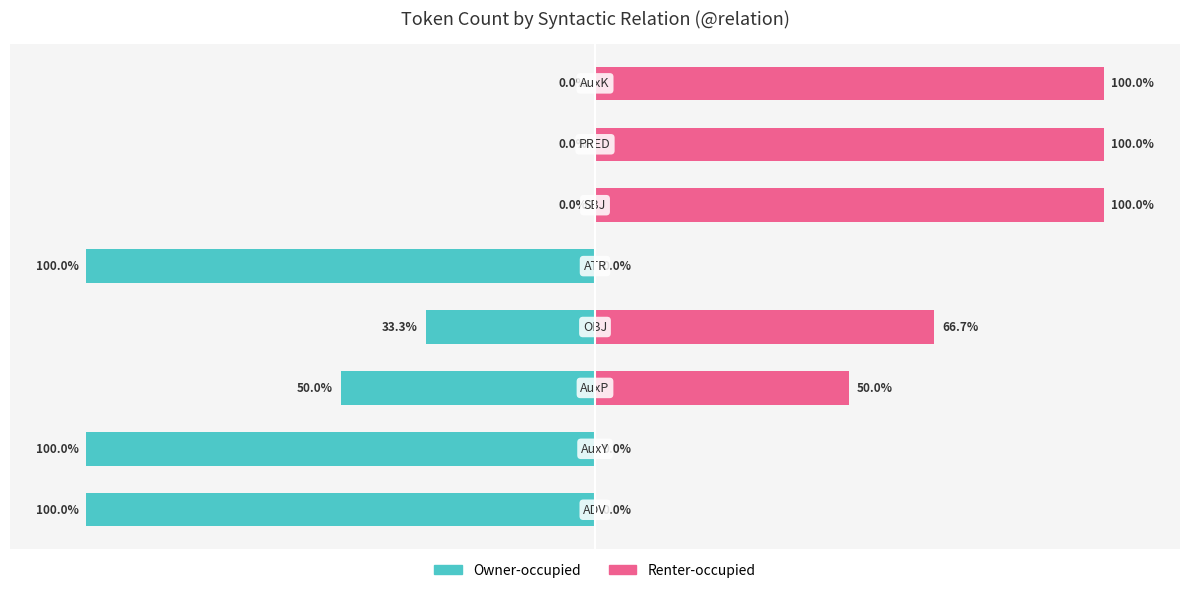

The Renter-occupied series shows 60.7 at 7. True or false?

False